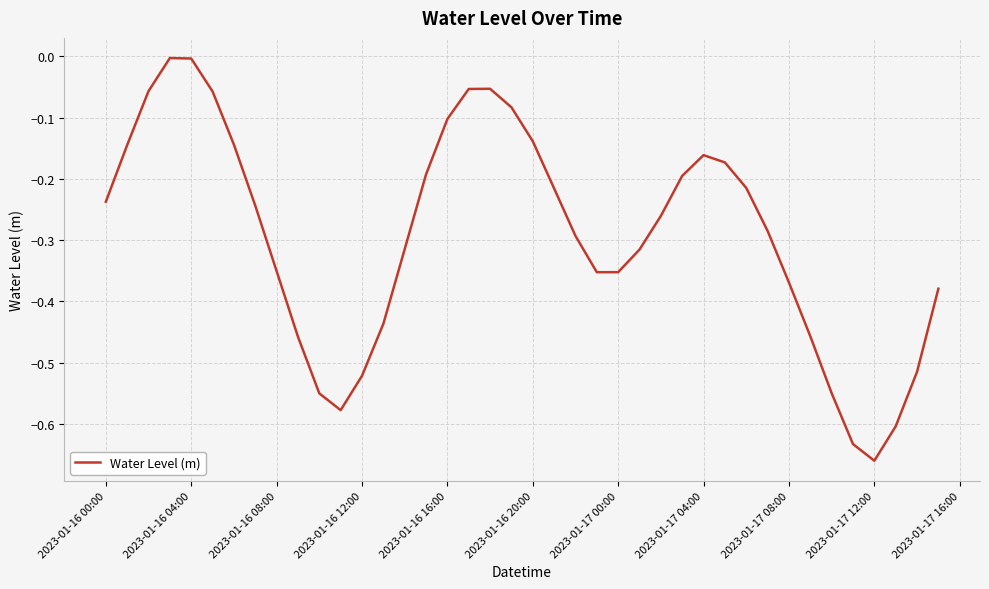

What is the difference between the second highest and second lowest values?

0.6